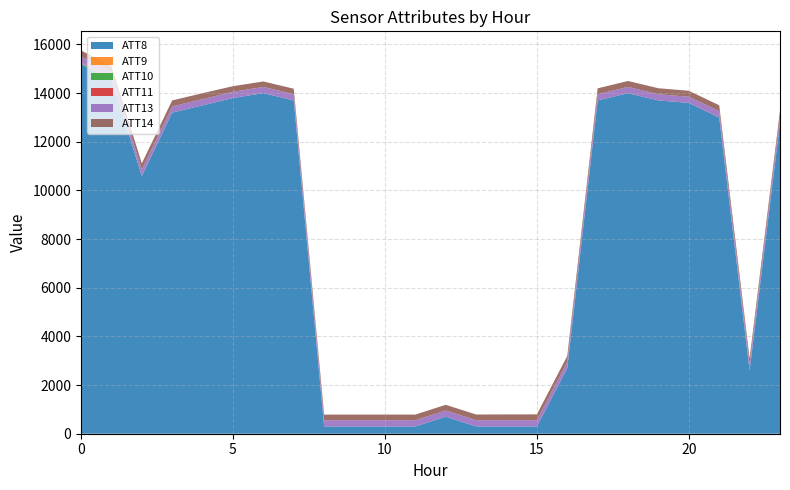

Reading right to left, list all the values displayed in this chart.

ATT8: 12800.0	2600.0	13000.0	13600.0	13700.0	14000.0	13700.0	2700.0	300.0	300.0	300.0	700.0	300.0	300.0	300.0	300.0	13700.0	14000.0	13800.0	13500.0	13200.0	10600.0	14600.0	15200.0
ATT9: -10.0	-10.0	5.2	-5.8	-10.0	-10.0	-10.0	-10.0	-10.0	-10.0	-10.0	-10.0	-10.0	-10.0	-10.0	-10.0	-10.0	-10.0	-10.0	-2.2	-10.0	9.5	9.5	8.5
ATT10: -10.0	-10.0	-10.0	-10.0	-10.0	-10.0	-10.0	-10.0	-10.0	-10.0	-10.0	-10.0	-10.0	-10.0	-10.0	-10.0	-10.0	-10.0	-10.0	-10.0	-10.0	-10.0	4.7	19.6
ATT11: -10.0	-10.0	-10.0	-10.0	-10.0	-10.0	-10.0	-10.0	-10.0	-10.0	-10.0	-10.0	-10.0	-10.0	-10.0	-10.0	-10.0	-10.0	-10.0	-10.0	-10.0	-10.0	4.7	19.6
ATT13: 252.3	252.6	253.4	253.4	253.9	254.8	255.0	255.6	255.5	255.6	255.5	255.5	255.4	255.6	255.7	255.6	255.6	255.7	255.2	253.9	253.0	252.8	253.4	253.7
ATT14: 235.0	240.0	241.9	243.8	246.7	245.4	242.1	239.7	239.7	237.5	234.5	233.2	232.1	231.4	231.1	229.7	225.8	224.1	230.9	243.8	248.4	250.2	250.0	251.7